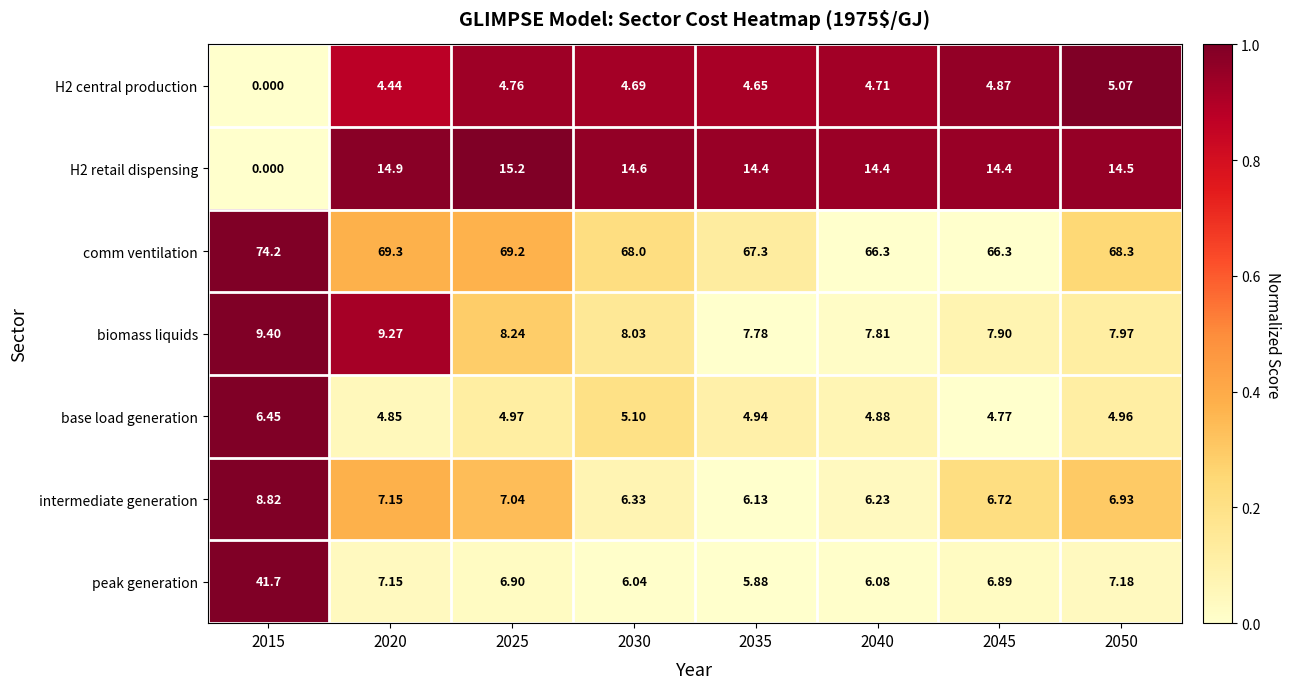

Which series has the largest total across all categories?

comm ventilation